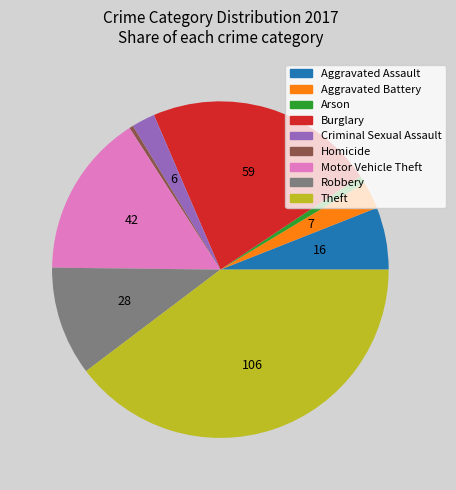

Does any single category account for the majority?

No